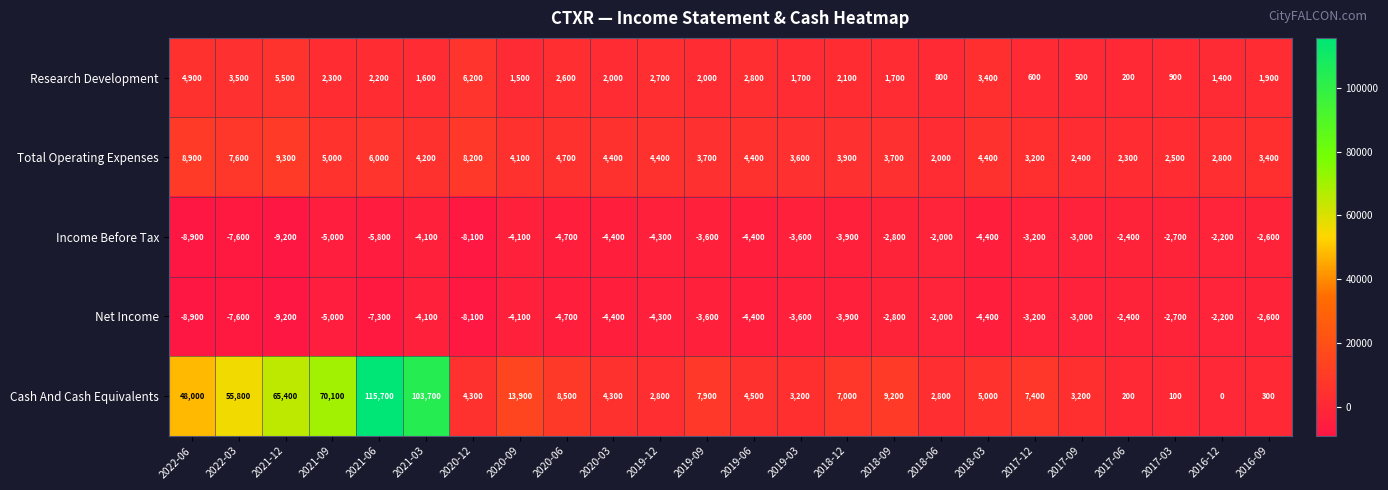

At which label does Income Before Tax first exceed -4100?

2019-09